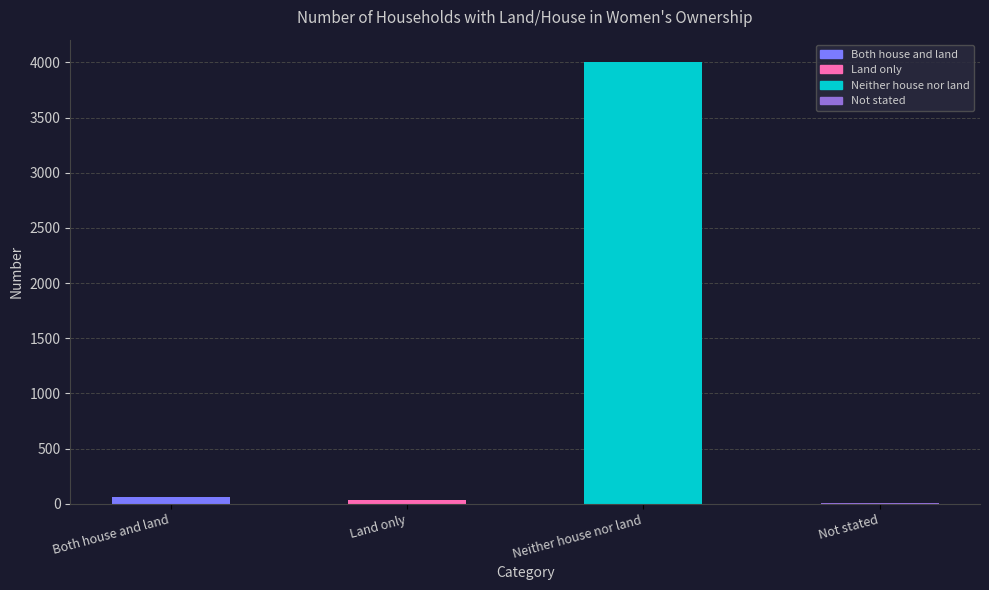

What is the ratio of the value at Both house and land to the value at Not stated?

7.6